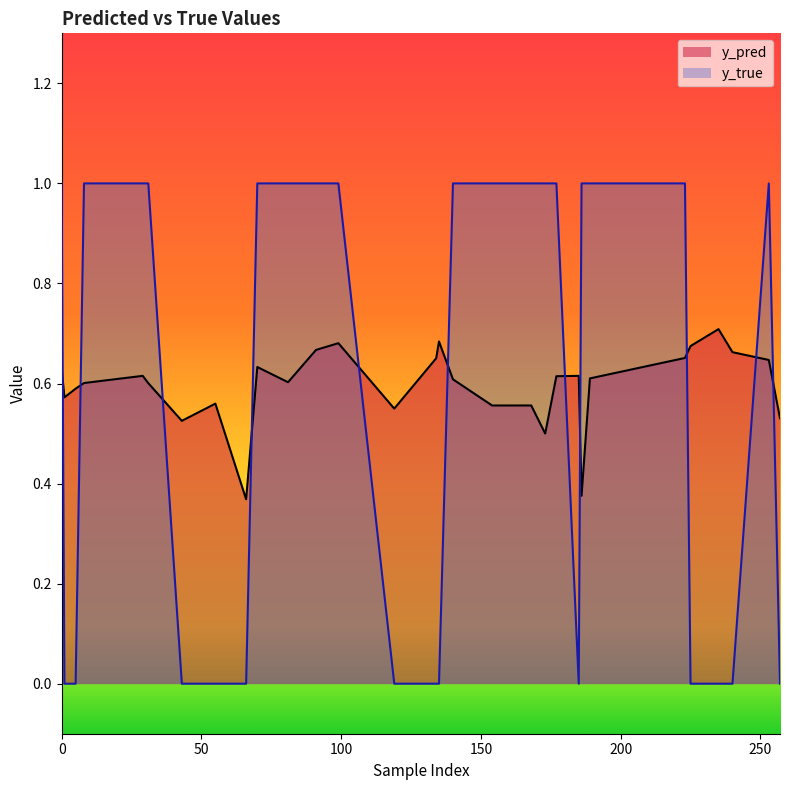

What is the maximum value shown in the chart?

1.0